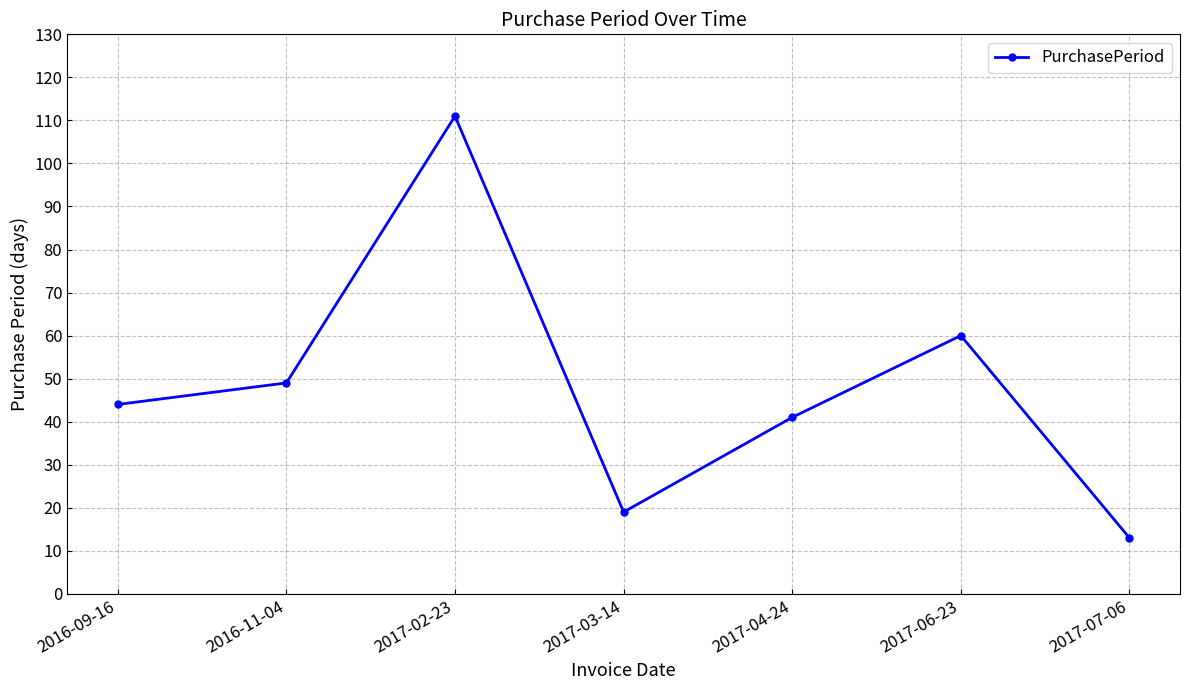

What is the label of the 6th point from the left?

2017-06-23